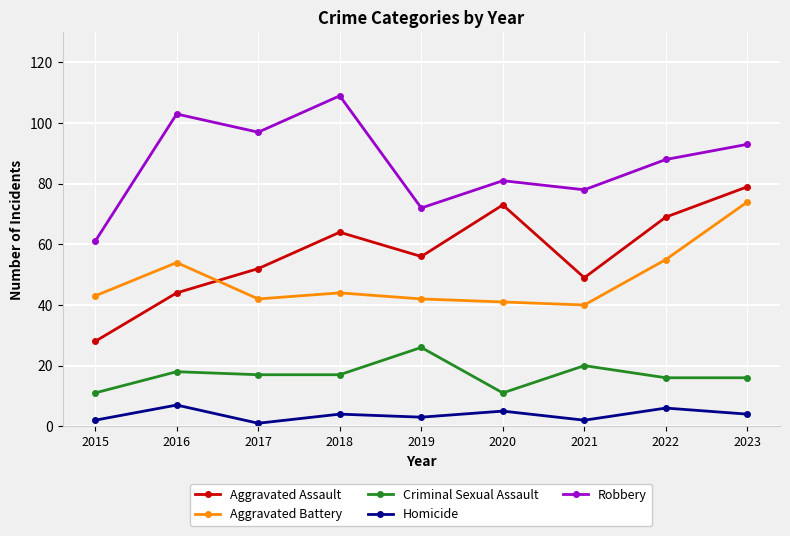

Which series has the largest total across all categories?

Robbery